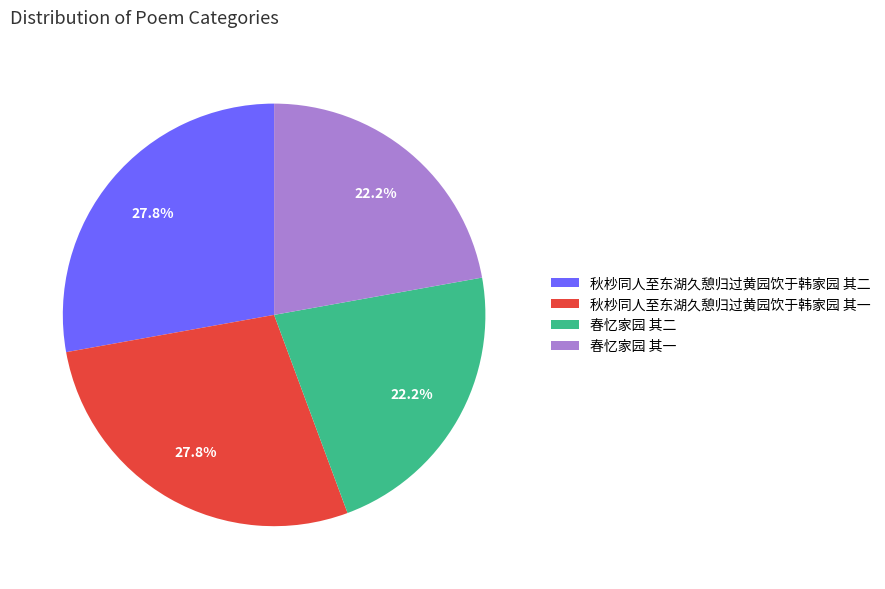

To the nearest percent, what percentage of the pie is 秋杪同人至东湖久憩归过黄园饮于韩家园 其二?

28%